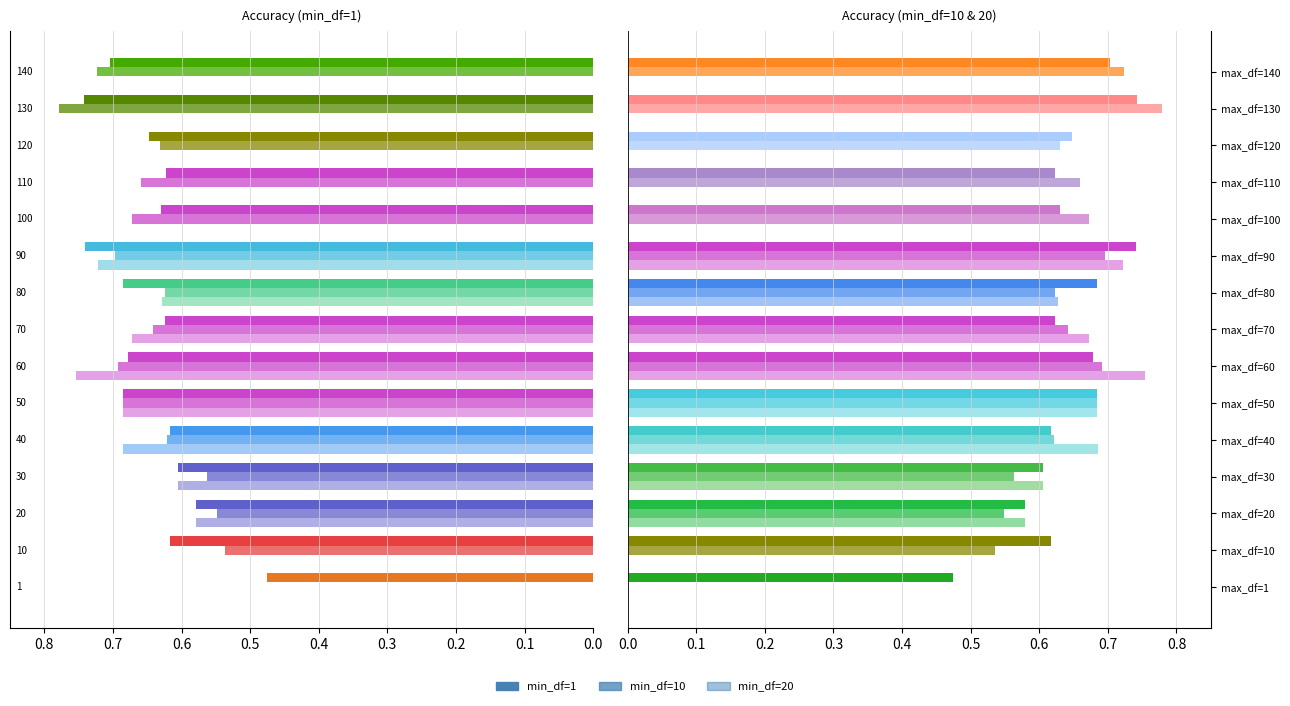

Reading left to right, list all the values displayed in this chart.

min_df=1: max_df=1=0.5	max_df=10=0.6	max_df=20=0.6	max_df=30=0.6	max_df=40=0.6	max_df=50=0.7	max_df=60=0.7	max_df=70=0.6	max_df=80=0.7	max_df=90=0.7	max_df=100=0.6	max_df=110=0.6	max_df=120=0.6	max_df=130=0.7	max_df=140=0.7
min_df=10: max_df=1=0.0	max_df=10=0.5	max_df=20=0.5	max_df=30=0.6	max_df=40=0.6	max_df=50=0.7	max_df=60=0.7	max_df=70=0.6	max_df=80=0.6	max_df=90=0.7	max_df=100=0.7	max_df=110=0.7	max_df=120=0.6	max_df=130=0.8	max_df=140=0.7
min_df=20: max_df=1=0.0	max_df=10=0.0	max_df=20=0.6	max_df=30=0.6	max_df=40=0.7	max_df=50=0.7	max_df=60=0.8	max_df=70=0.7	max_df=80=0.6	max_df=90=0.7	max_df=100=0.0	max_df=110=0.0	max_df=120=0.0	max_df=130=0.0	max_df=140=0.0